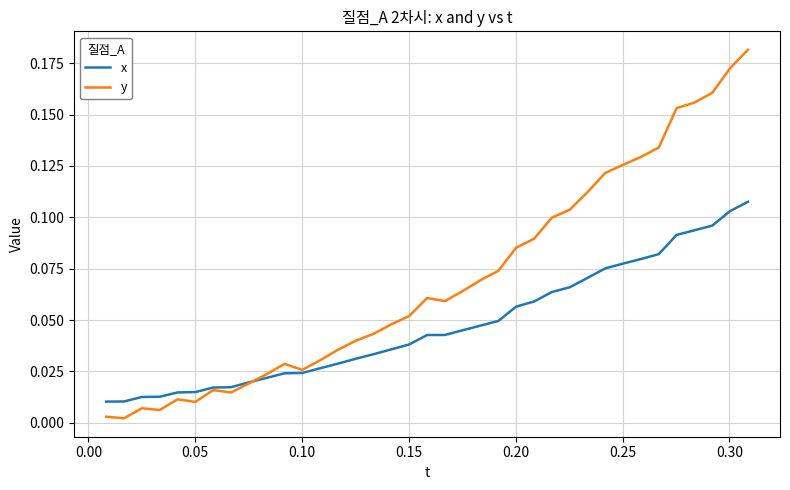

True or false: y and x intersect in this chart.

True